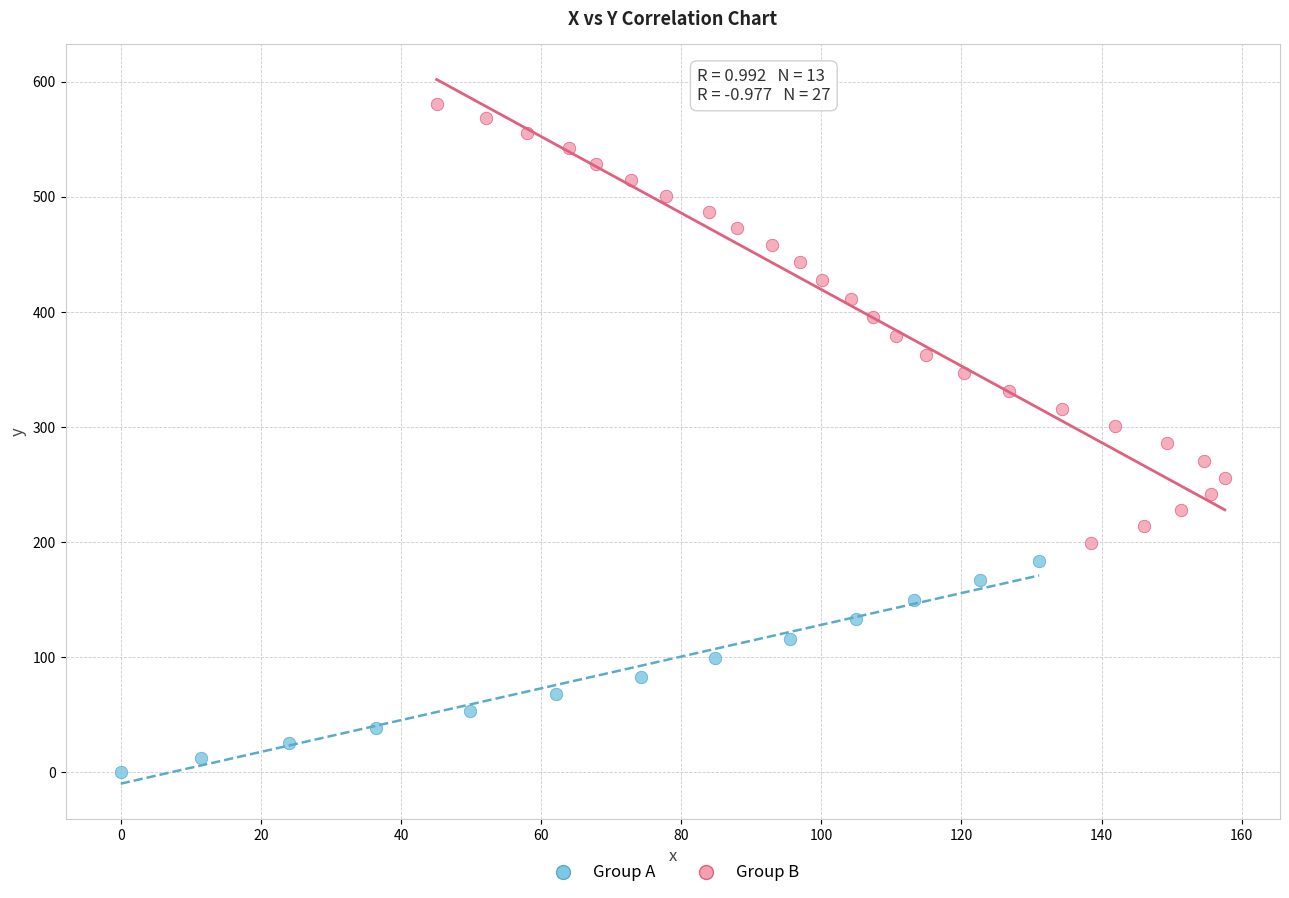

Which series reaches the minimum Y coordinate?

Group A